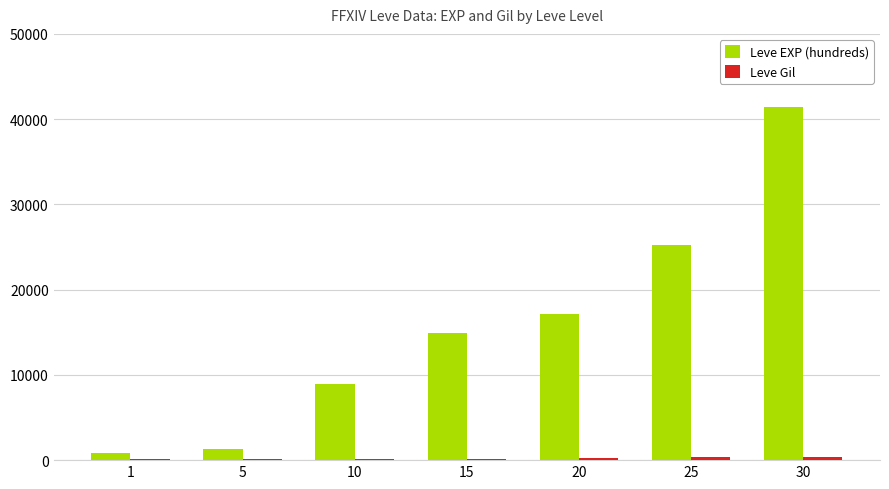

What is the maximum value shown in the chart?

41410